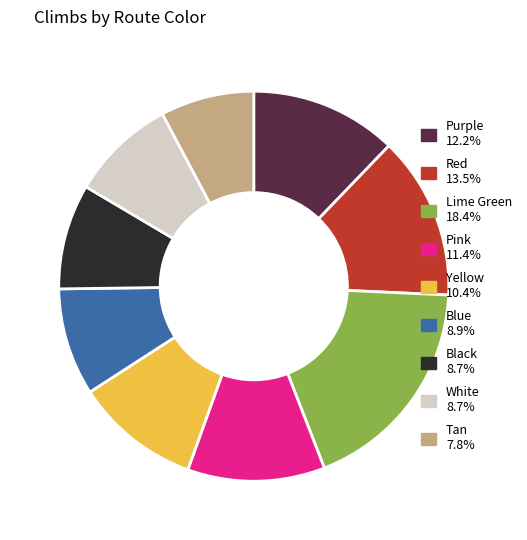

What is the ratio of the value at Pink 11.4% to the value at Yellow 10.4%?

1.1